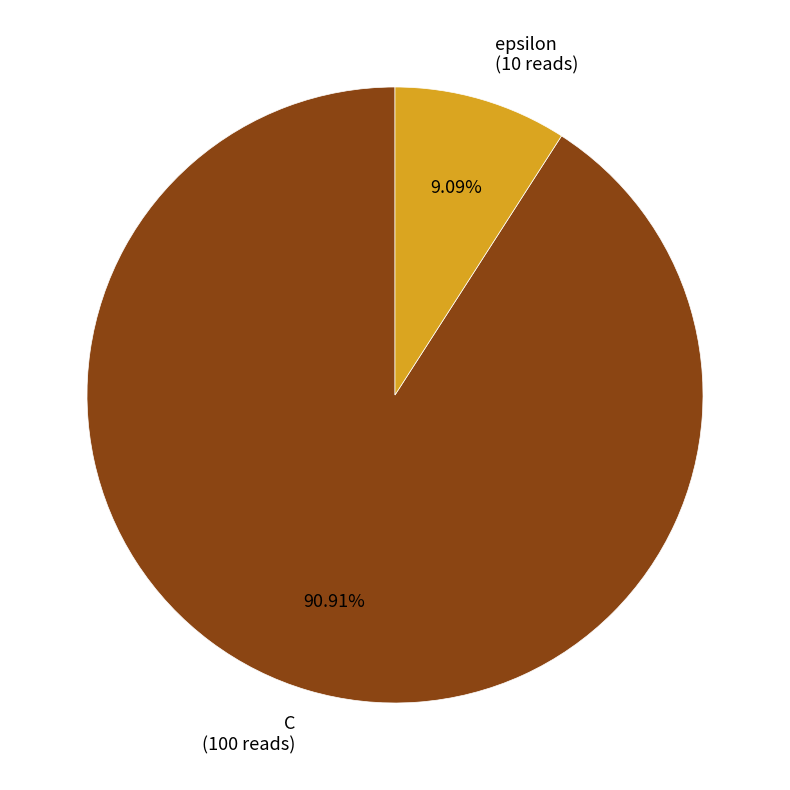

Is it true that C is 91% of the pie?

True